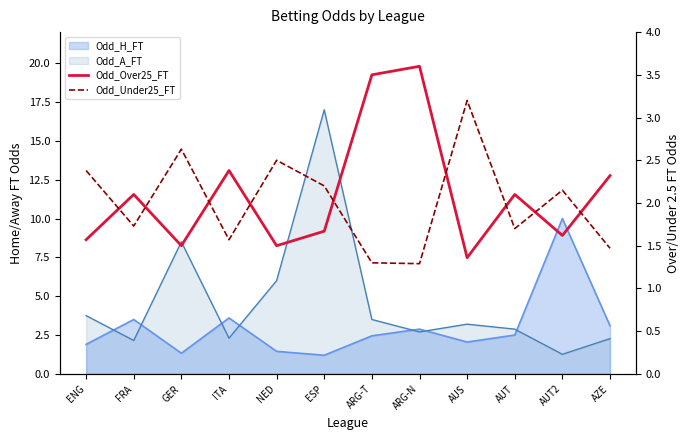

Where is the first local maximum for Odd_Over25_FT?

FRA